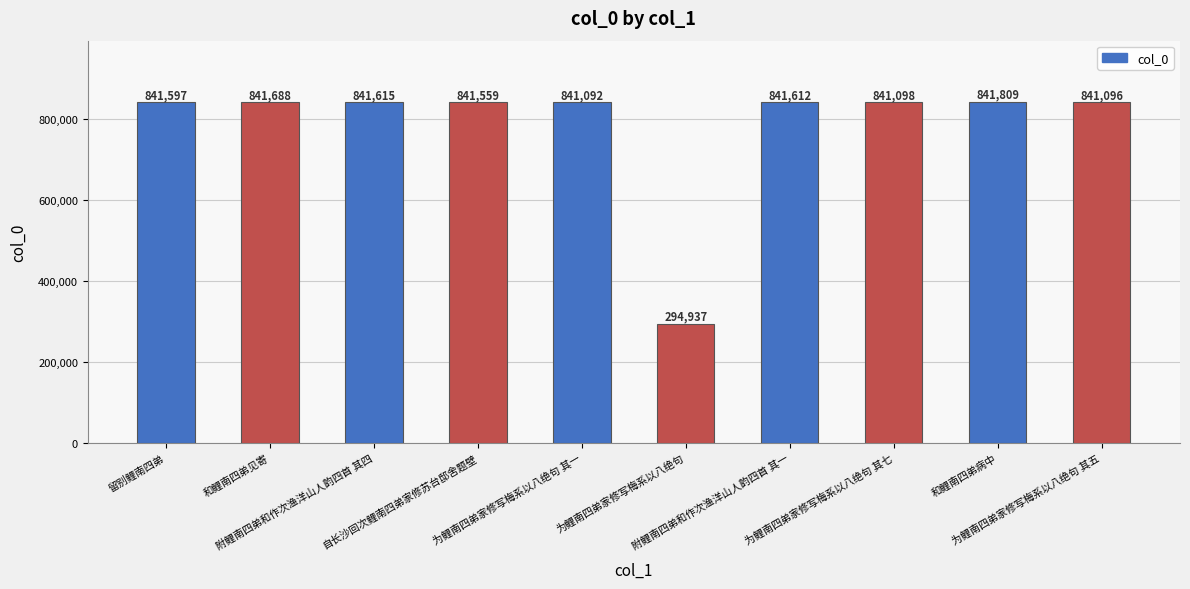

What is the minimum value shown in the chart?

294937